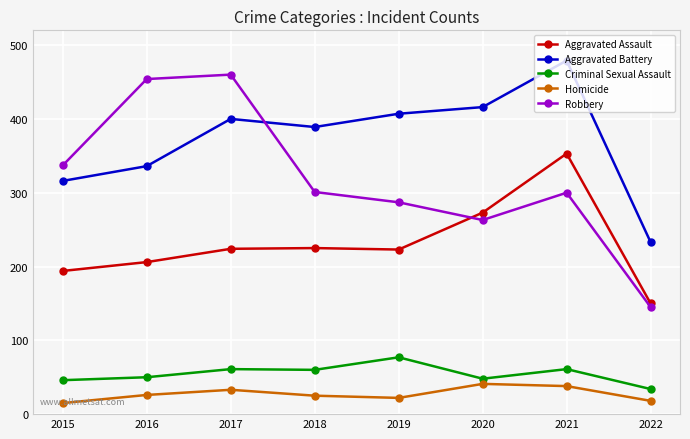

How many lines are shown in the chart?

5